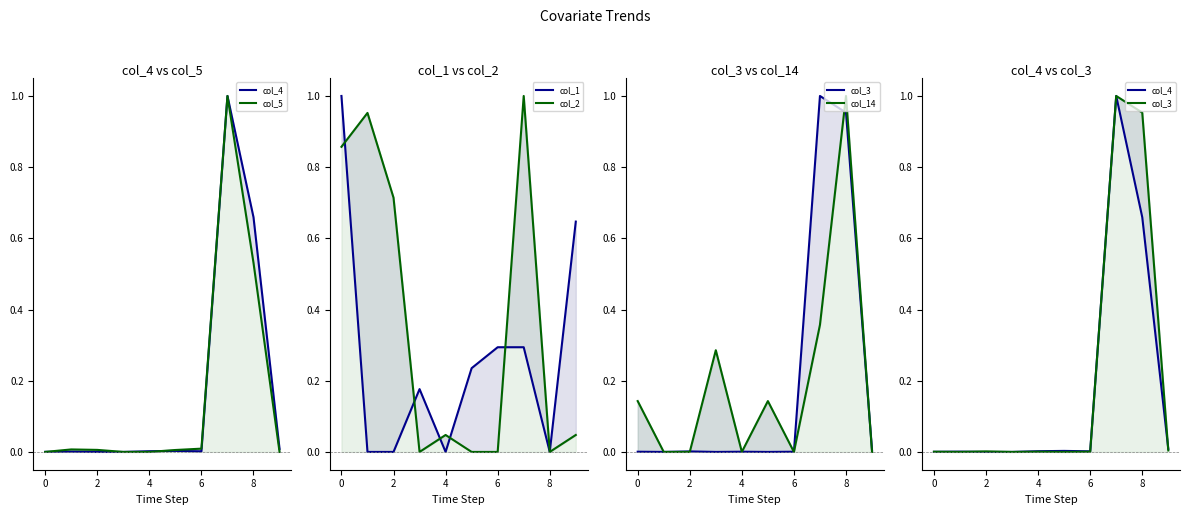

Is it true that col_4 equals 0.0 at 0?

True